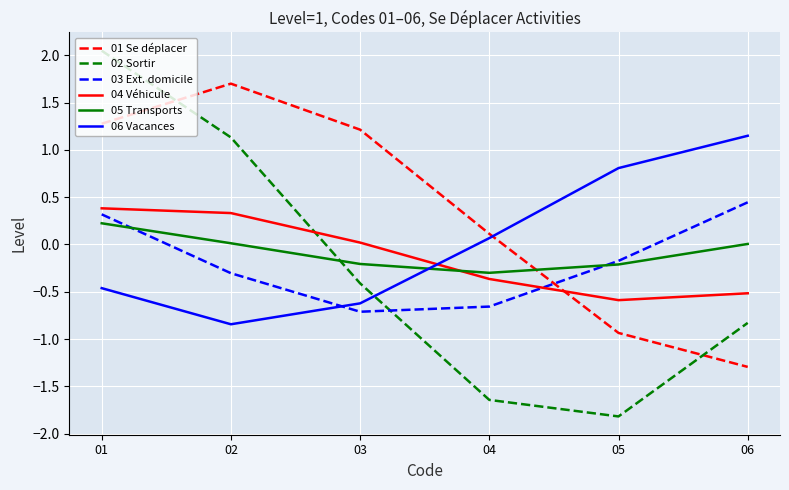

Is the value of 01 Se déplacer at 02 greater than the value of 02 Sortir at 04?

Yes